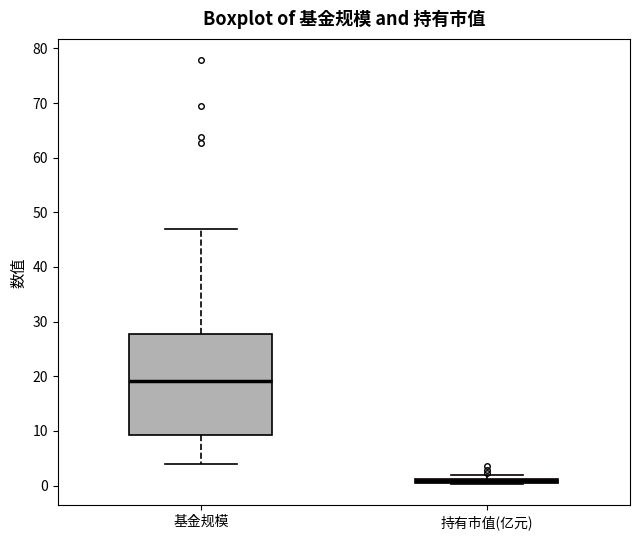

Where does the lower whisker of the box for 基金规模 end on the y-axis? The values are not printed on the chart, so give them approximately, as read against the axis.

4